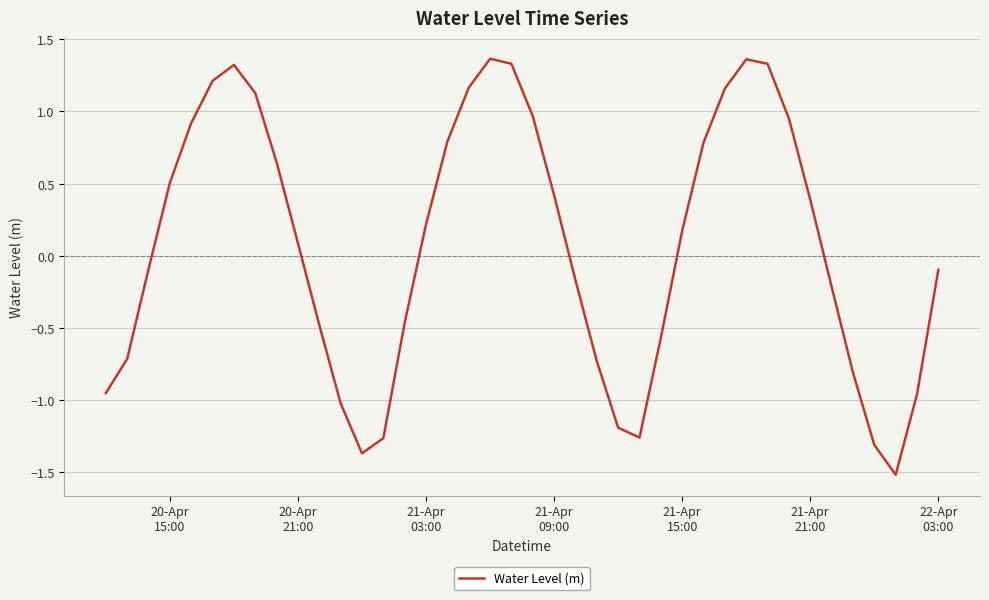

What is the minimum value shown in the chart?

-1.5